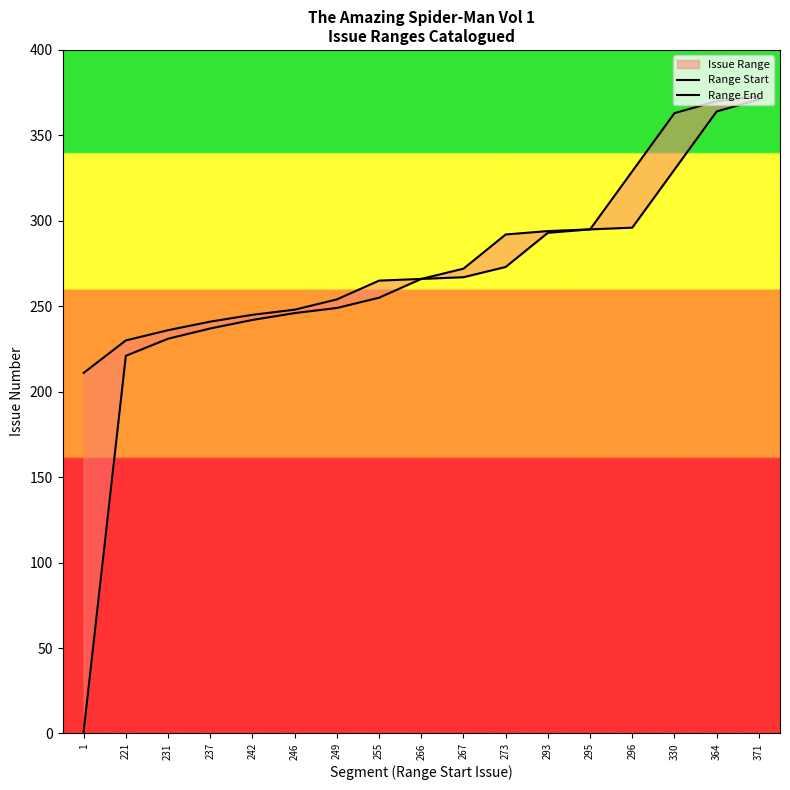

How many lines are shown in the chart?

2